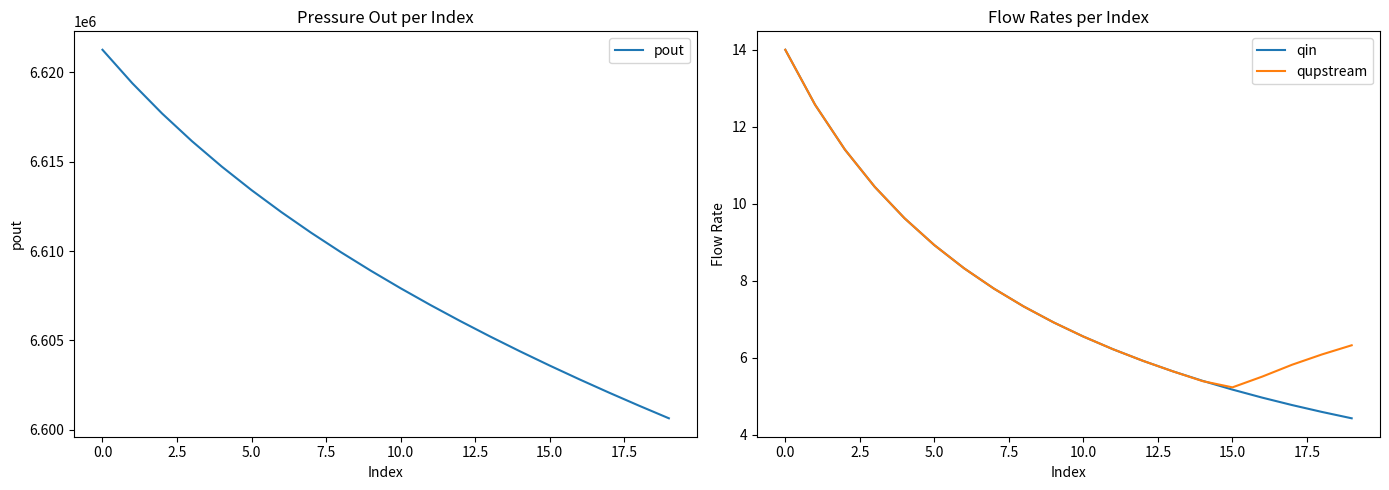

After their last crossing, which series has the higher values: qupstream or qin?

qupstream